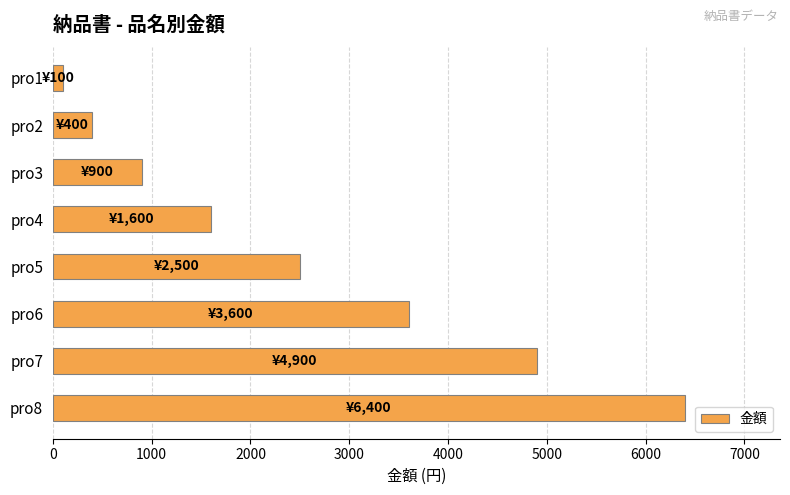

What is the maximum value shown in the chart?

6400